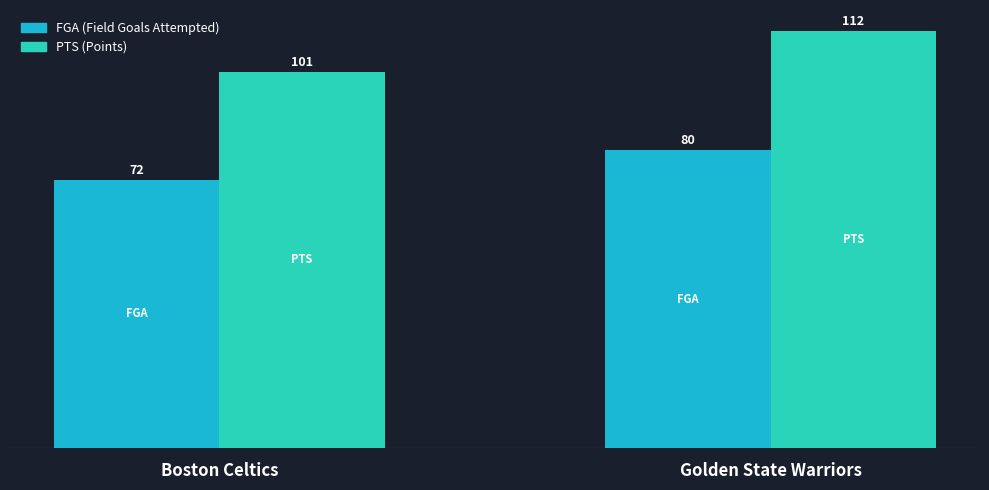

Count the number of categories in the chart.

2